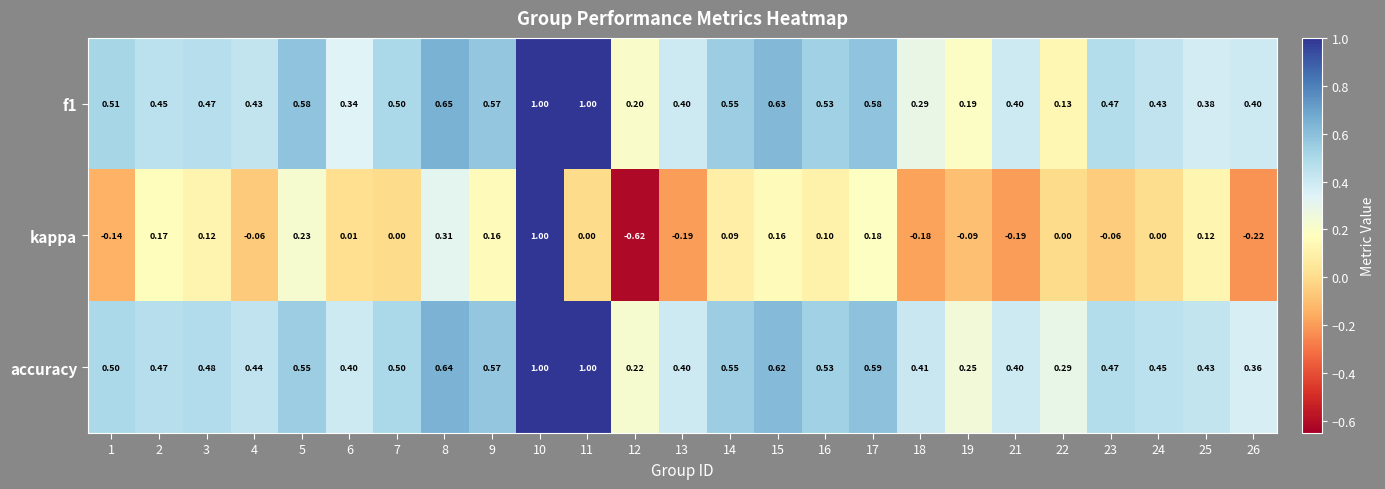

Which series has the widest spread of values?

kappa